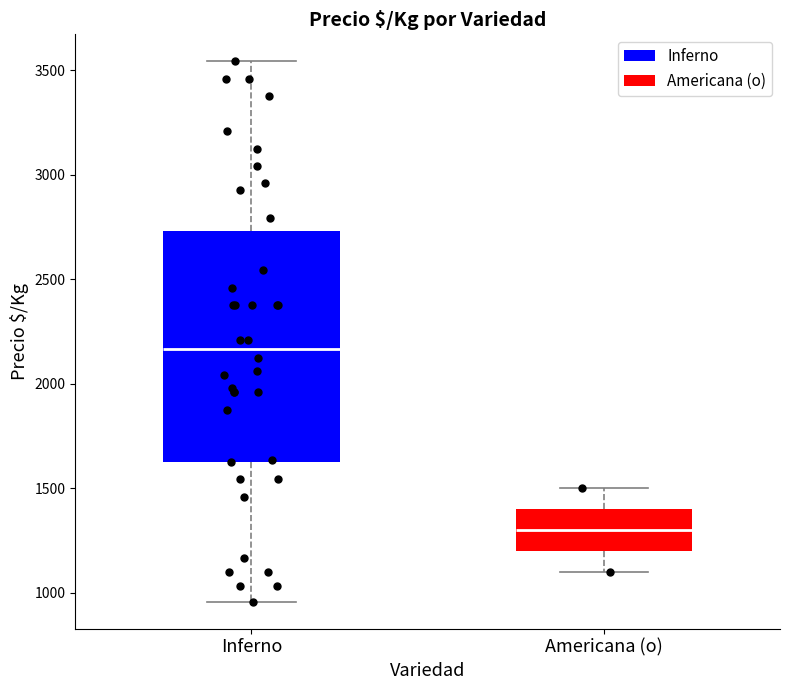

Where does the lower whisker of the box for Americana (o) end on the y-axis? The values are not printed on the chart, so give them approximately, as read against the axis.

1100